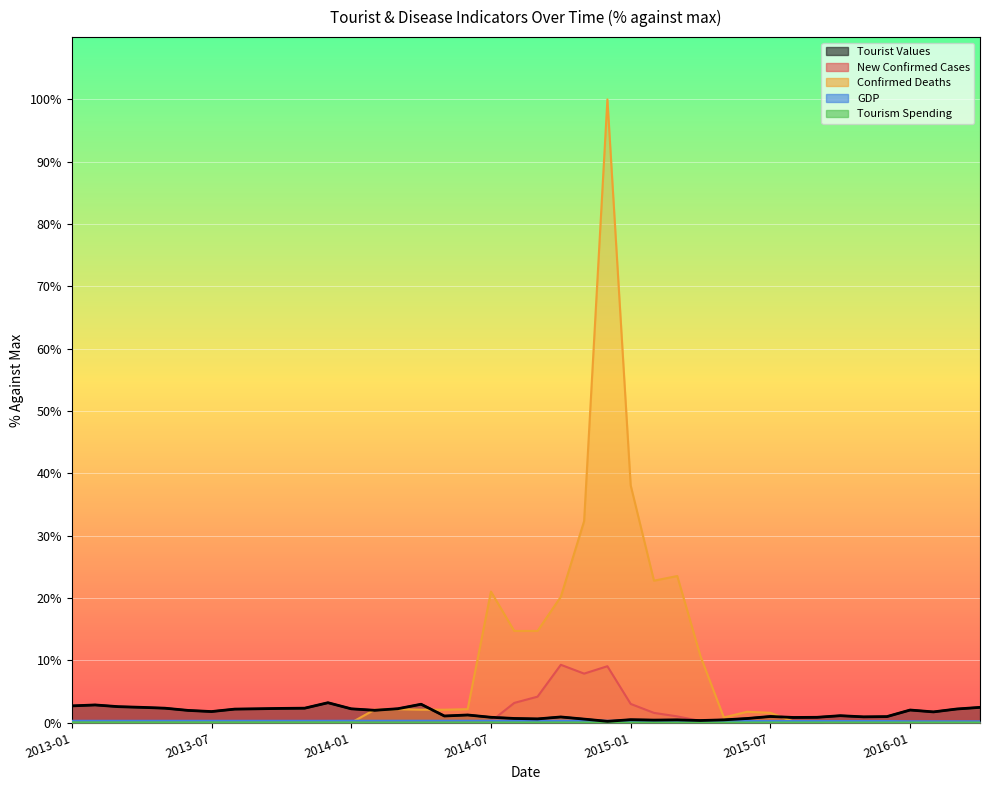

List the labels in order of Tourist Values value, largest first.

2013-12, 2014-04, 2013-02, 2013-01, 2013-03, 2013-04, 2016-04, 2013-11, 2013-05, 2013-10, 2014-03, 2013-09, 2014-01, 2016-03, 2013-08, 2016-01, 2014-02, 2013-06, 2013-07, 2016-02, 2014-06, 2015-10, 2014-05, 2015-07, 2015-12, 2015-11, 2014-10, 2014-07, 2015-09, 2015-08, 2014-08, 2015-06, 2014-09, 2014-11, 2015-01, 2015-05, 2015-03, 2015-02, 2015-04, 2014-12